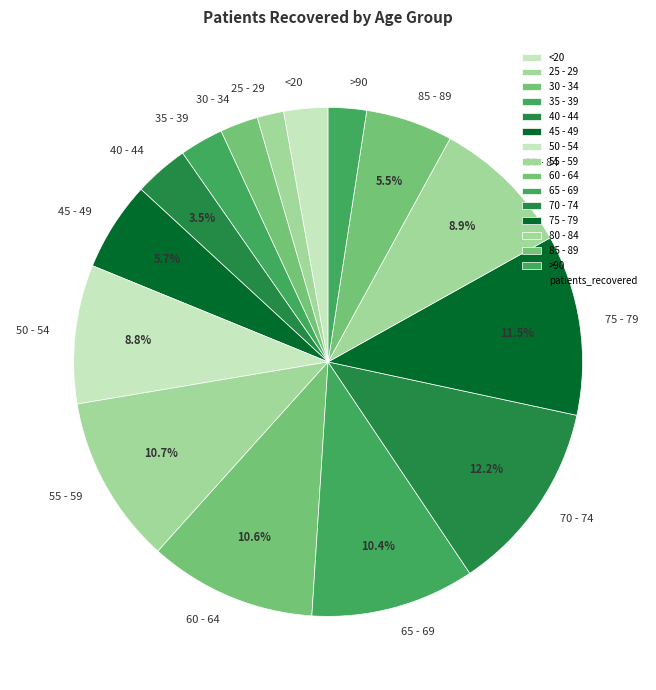

How many segments does this pie chart have?

15